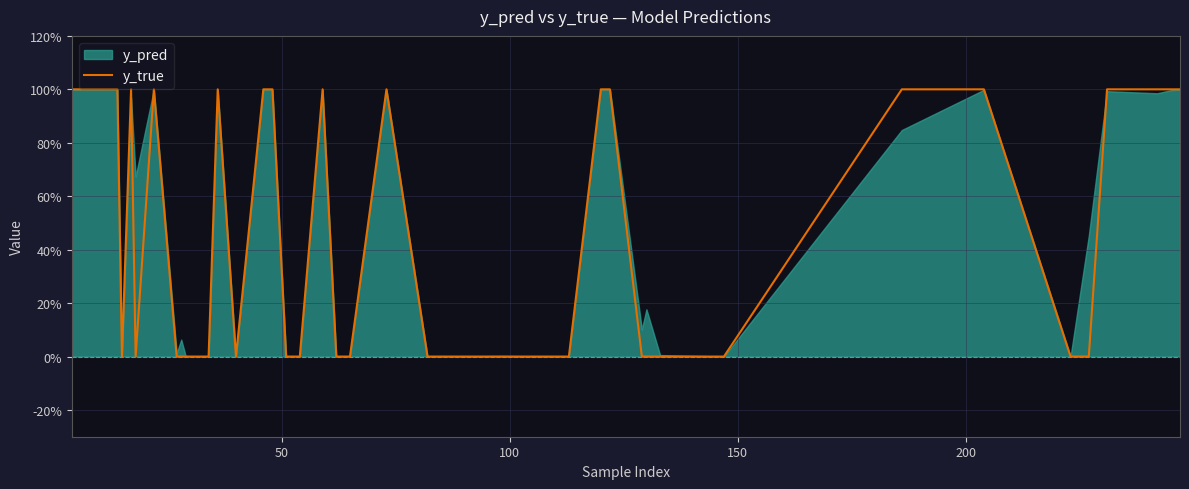

Is it true that the value at 27 is 2?

False